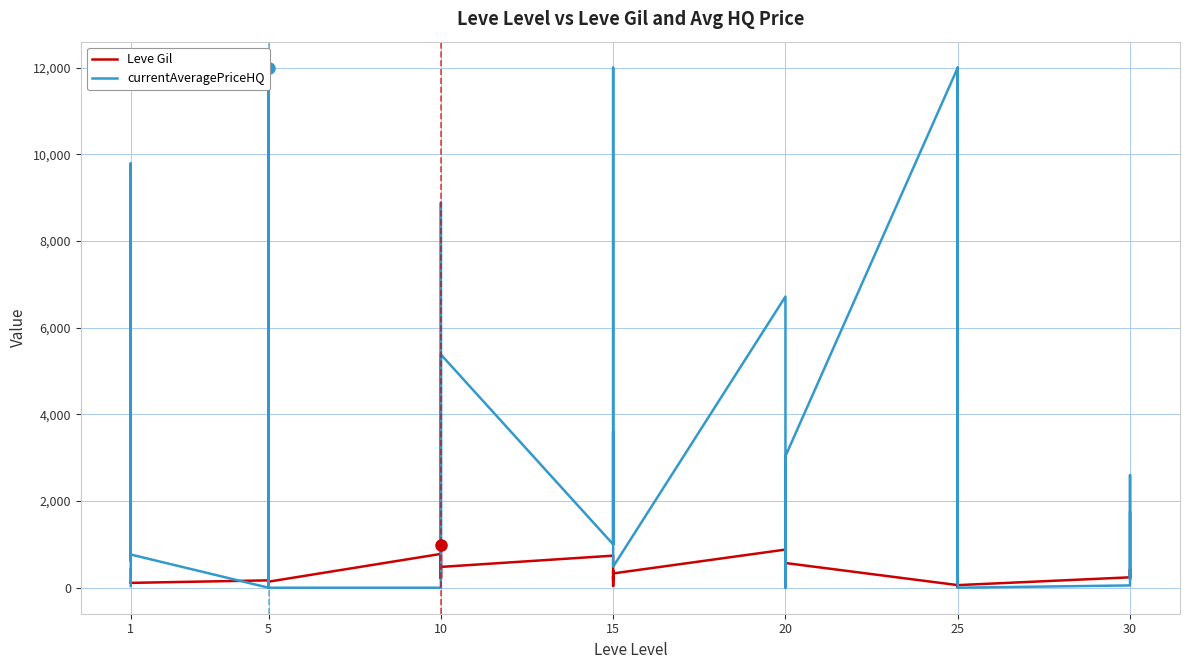

Which series has the largest total across all categories?

currentAveragePriceHQ